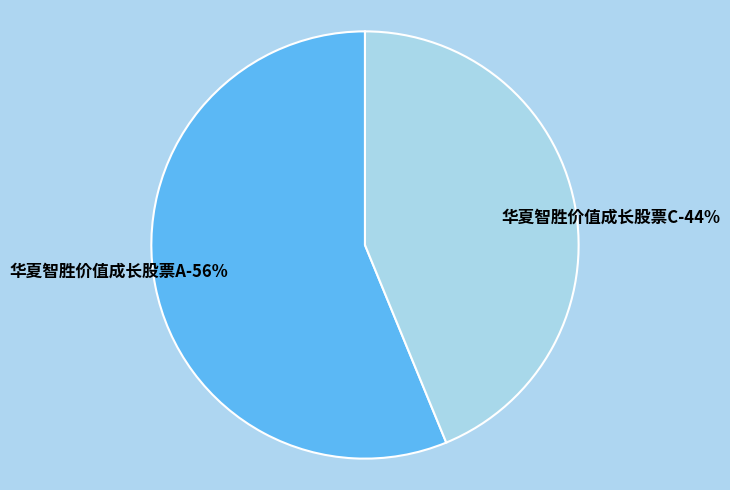

To the nearest percent, what portion does 华夏智胜价值成长股票A represent?

56%